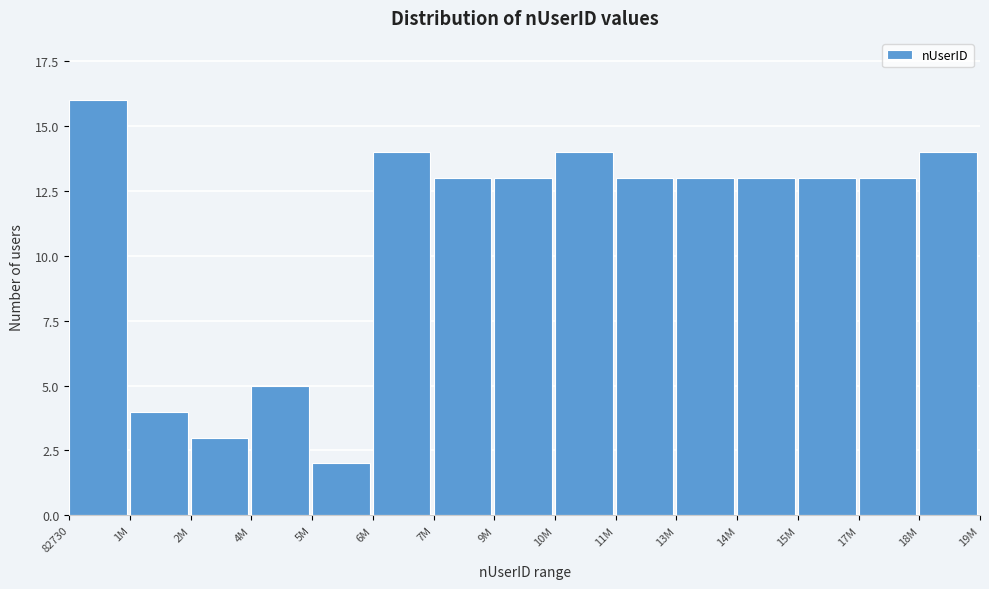

Reading left to right, list all the values displayed in this chart.

82730=16	1M=4	2M=3	4M=5	5M=2	6M=14	7M=13	9M=13	10M=14	11M=13	13M=13	14M=13	15M=13	17M=13	18M=14